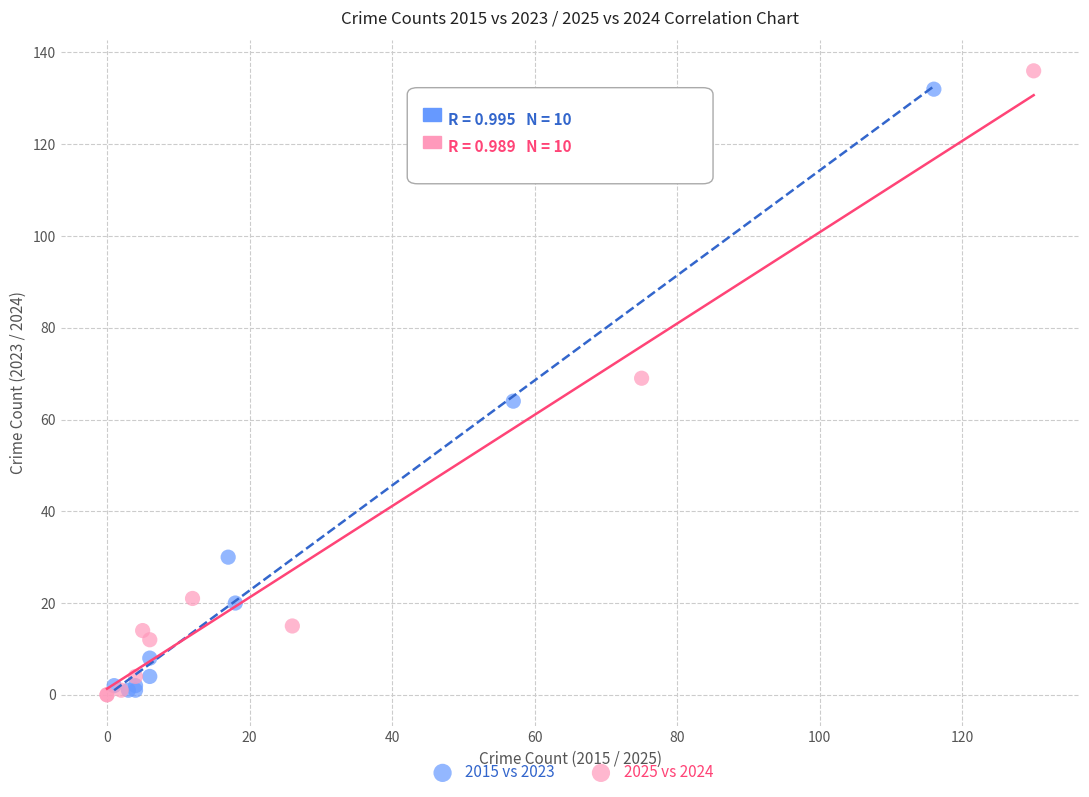

Which series has the largest Y range (max minus min)?

2025 vs 2024